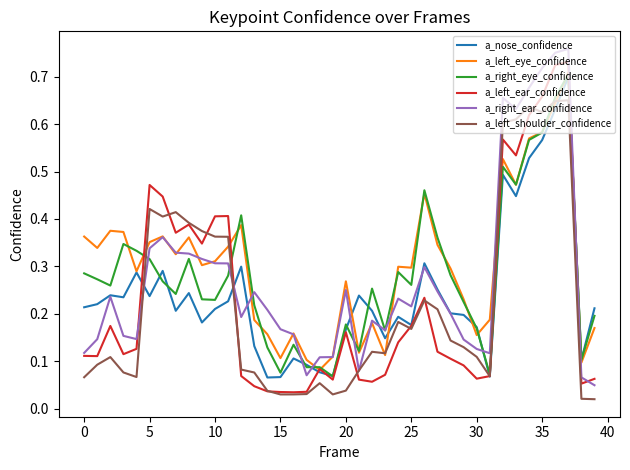

Reading right to left, what are all the values shown in this chart?

a_nose_confidence: 0.2	0.1	0.7	0.6	0.6	0.5	0.4	0.5	0.1	0.2	0.2	0.2	0.3	0.3	0.2	0.2	0.1	0.2	0.2	0.2	0.1	0.1	0.1	0.1	0.1	0.1	0.1	0.3	0.2	0.2	0.2	0.2	0.2	0.3	0.2	0.3	0.2	0.2	0.2	0.2
a_left_eye_confidence: 0.2	0.1	0.7	0.6	0.6	0.6	0.5	0.5	0.2	0.2	0.2	0.3	0.3	0.5	0.3	0.3	0.1	0.2	0.1	0.3	0.1	0.1	0.1	0.2	0.1	0.2	0.2	0.4	0.3	0.3	0.3	0.4	0.3	0.4	0.4	0.3	0.4	0.4	0.3	0.4
a_right_eye_confidence: 0.2	0.1	0.7	0.7	0.6	0.6	0.5	0.5	0.1	0.2	0.2	0.3	0.4	0.5	0.3	0.3	0.2	0.3	0.1	0.2	0.1	0.1	0.1	0.1	0.1	0.1	0.2	0.4	0.3	0.2	0.2	0.3	0.2	0.3	0.3	0.3	0.3	0.3	0.3	0.3
a_left_ear_confidence: 0.1	0.1	0.7	0.7	0.7	0.6	0.5	0.6	0.1	0.1	0.1	0.1	0.1	0.2	0.2	0.1	0.1	0.1	0.1	0.2	0.1	0.1	0.0	0.0	0.0	0.0	0.0	0.1	0.4	0.4	0.3	0.4	0.4	0.4	0.5	0.1	0.1	0.2	0.1	0.1
a_right_ear_confidence: 0.0	0.1	0.8	0.8	0.7	0.7	0.6	0.7	0.1	0.1	0.1	0.2	0.2	0.3	0.2	0.2	0.2	0.2	0.1	0.3	0.1	0.1	0.1	0.2	0.2	0.2	0.2	0.2	0.3	0.3	0.3	0.3	0.3	0.4	0.3	0.1	0.2	0.2	0.1	0.1
a_left_shoulder_confidence: 0.0	0.0	0.7	0.6	0.6	0.6	0.6	0.6	0.1	0.1	0.1	0.1	0.2	0.2	0.2	0.2	0.1	0.1	0.1	0.0	0.0	0.1	0.0	0.0	0.0	0.0	0.1	0.1	0.4	0.4	0.4	0.4	0.4	0.4	0.4	0.1	0.1	0.1	0.1	0.1